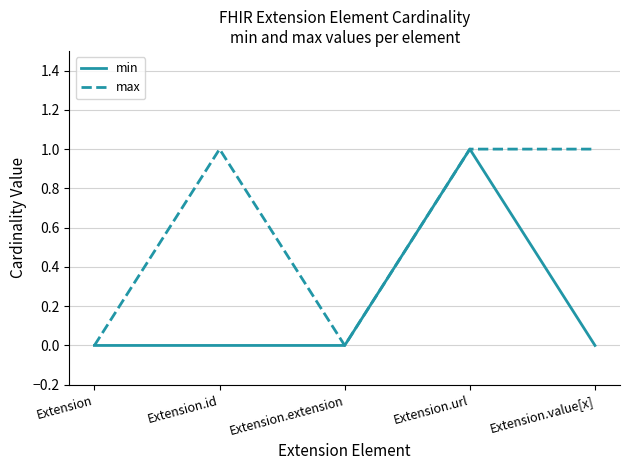

The max series shows 0 at Extension. True or false?

True